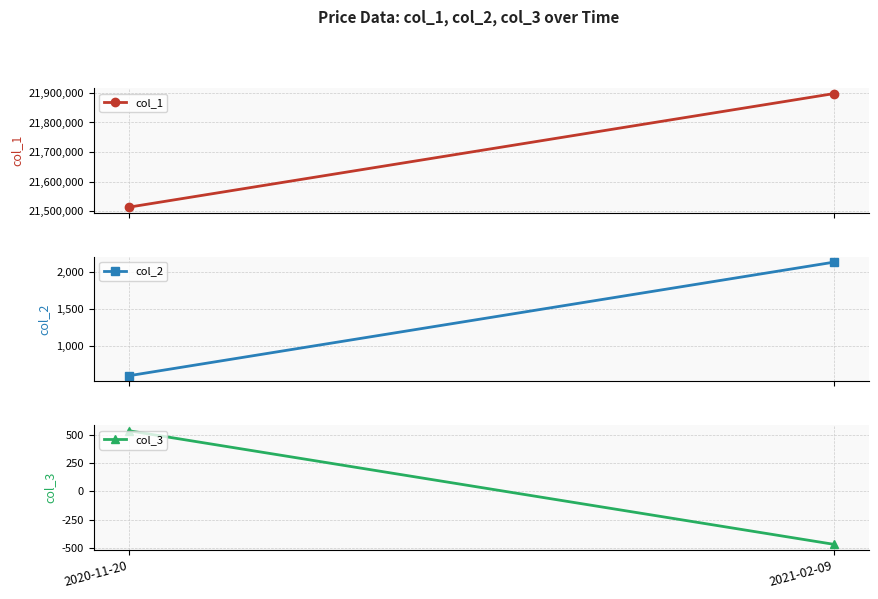

True or false: col_2 has a value of 951 at 2021-02-09.

False